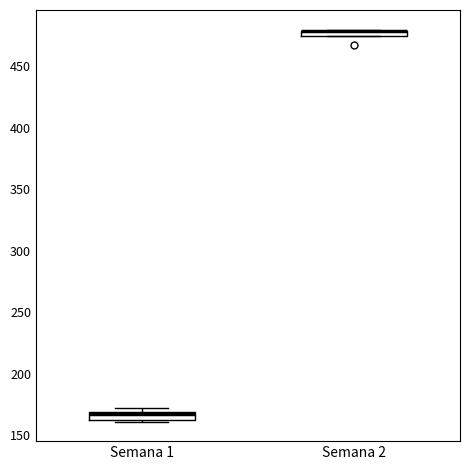

Where is the upper edge of the box for Semana 2 on the y-axis? The values are not printed on the chart, so give them approximately, as read against the axis.

480